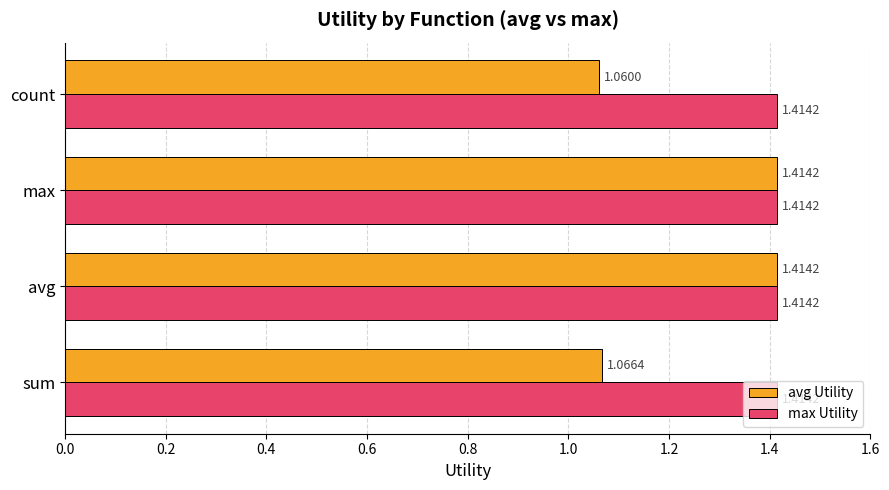

What is the difference between the maximum and minimum values in the avg Utility series?

0.4